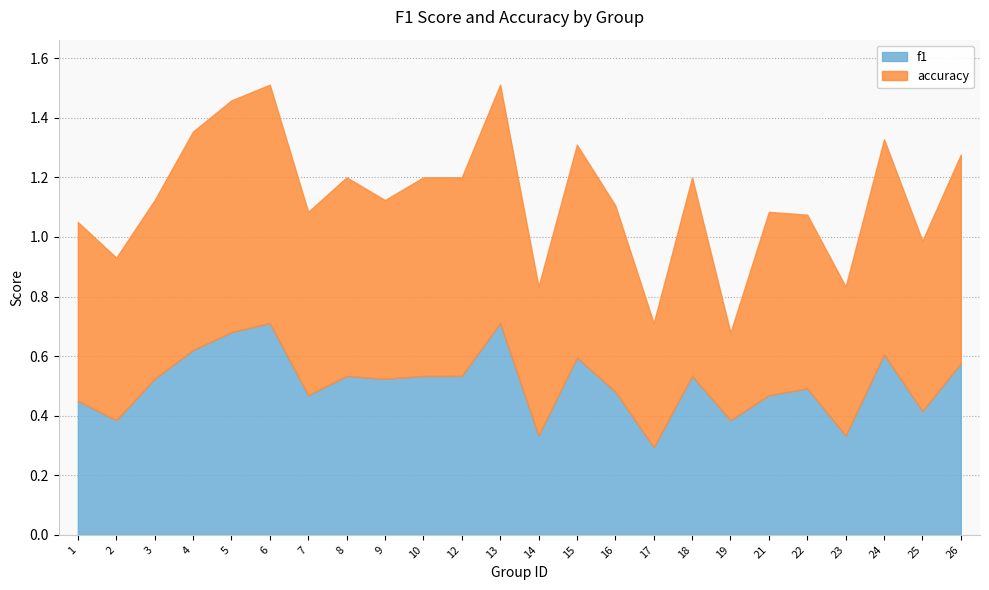

Which has a higher value, 15 or 19?

15